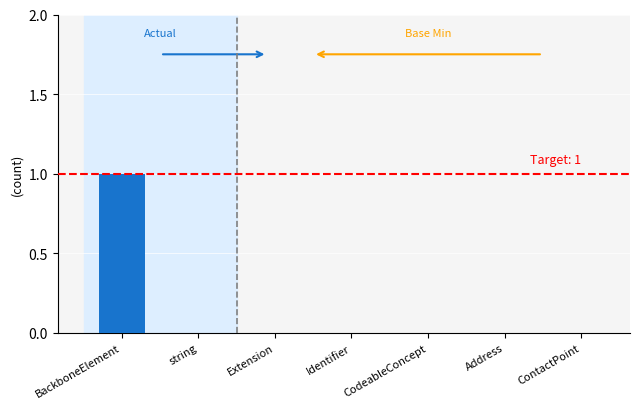

What is the sum of all Min values?

1